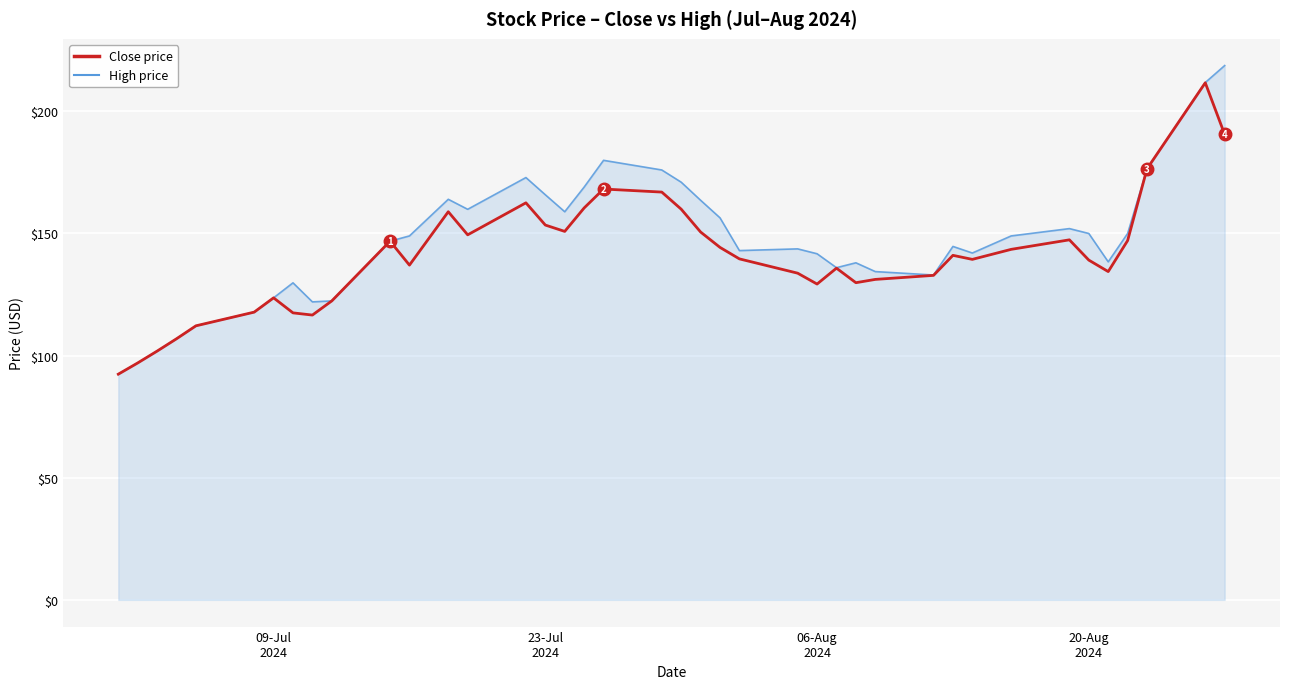

What is the maximum value shown in the chart?

218.8